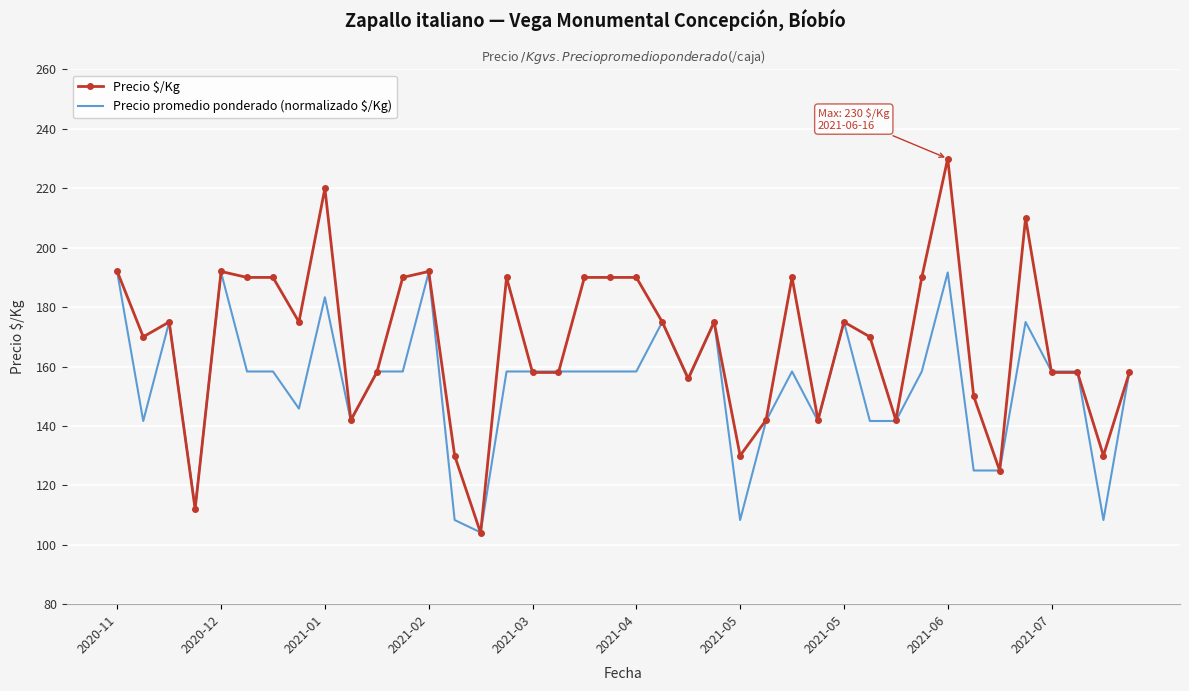

Which series has the widest spread of values?

Precio $/Kg